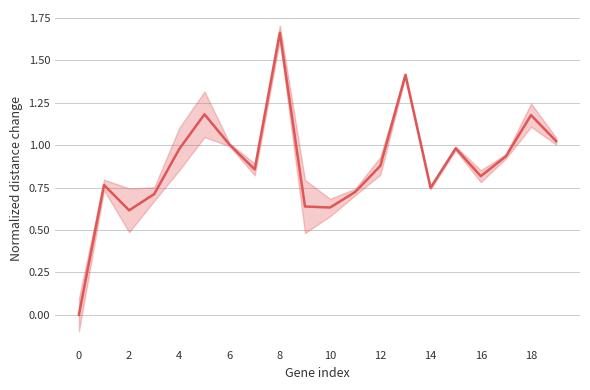

How many series are shown in this chart?

1